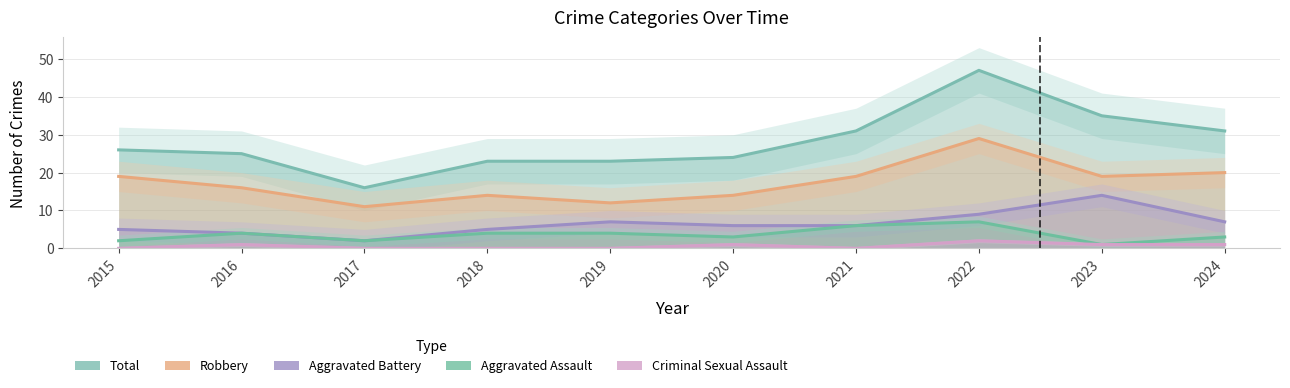

What is the value of the Total point at the 1st from the left?

26